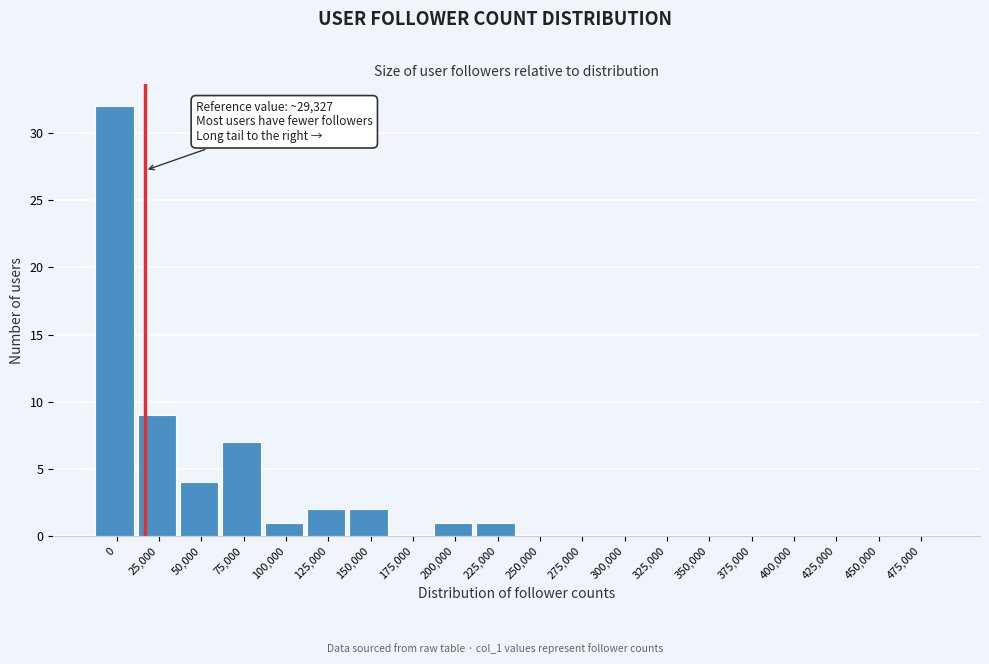

Reading right to left, transcribe all the data shown in this chart.

475,000=0	450,000=0	425,000=0	400,000=0	375,000=0	350,000=0	325,000=0	300,000=0	275,000=0	250,000=0	225,000=1	200,000=1	175,000=0	150,000=2	125,000=2	100,000=1	75,000=7	50,000=4	25,000=9	0=32